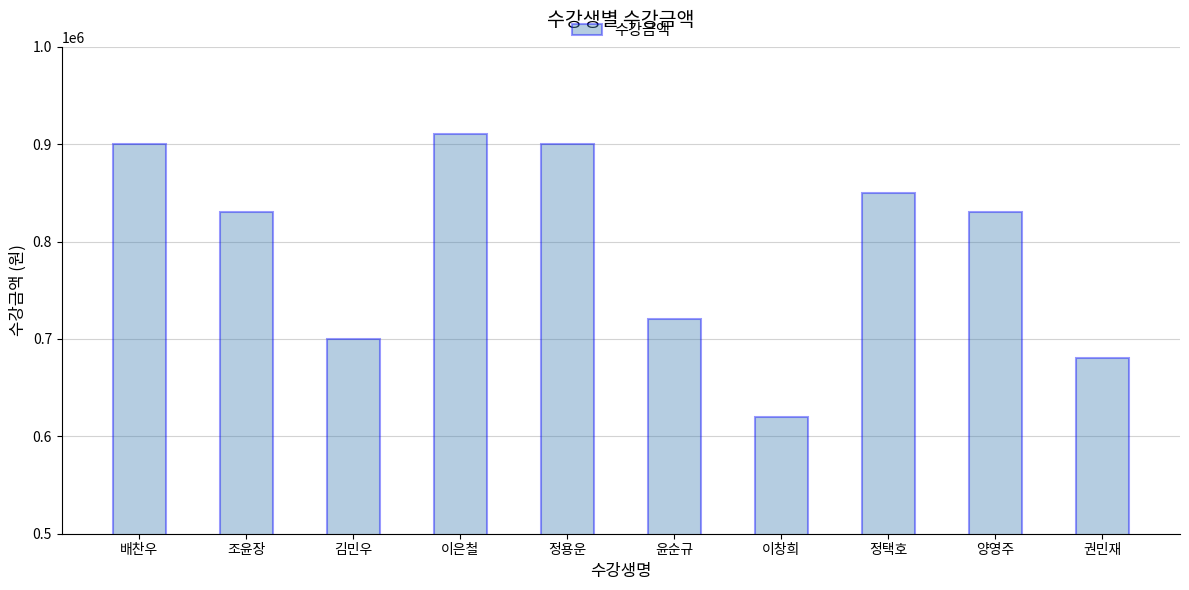

What is the change in value from 조윤장 to 이창희?

-210000